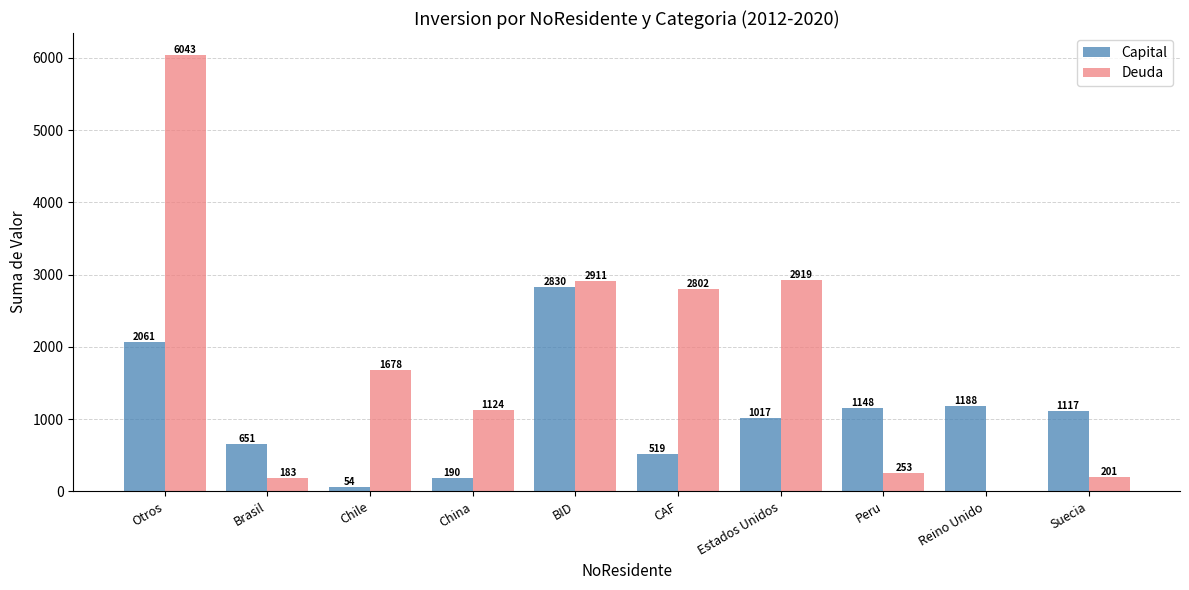

Count the number of categories in the chart.

10